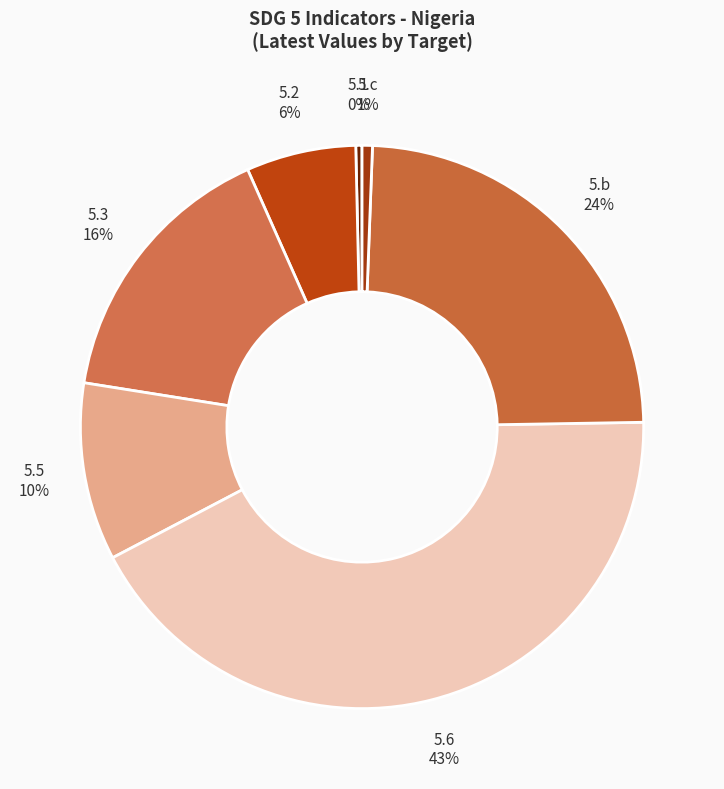

The 5.c slice represents 7% of the pie. True or false?

False